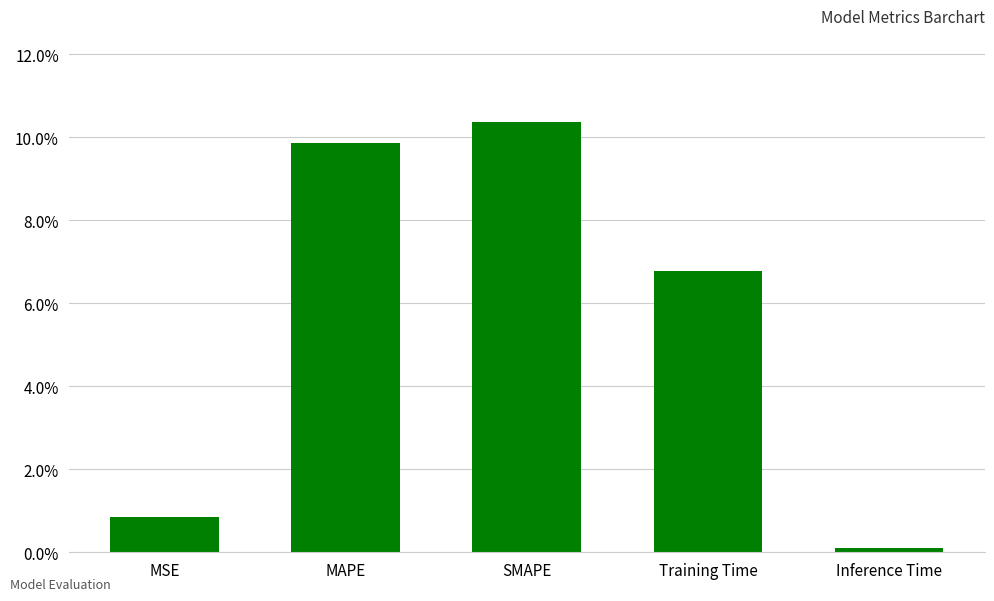

Are the bars horizontal?

No